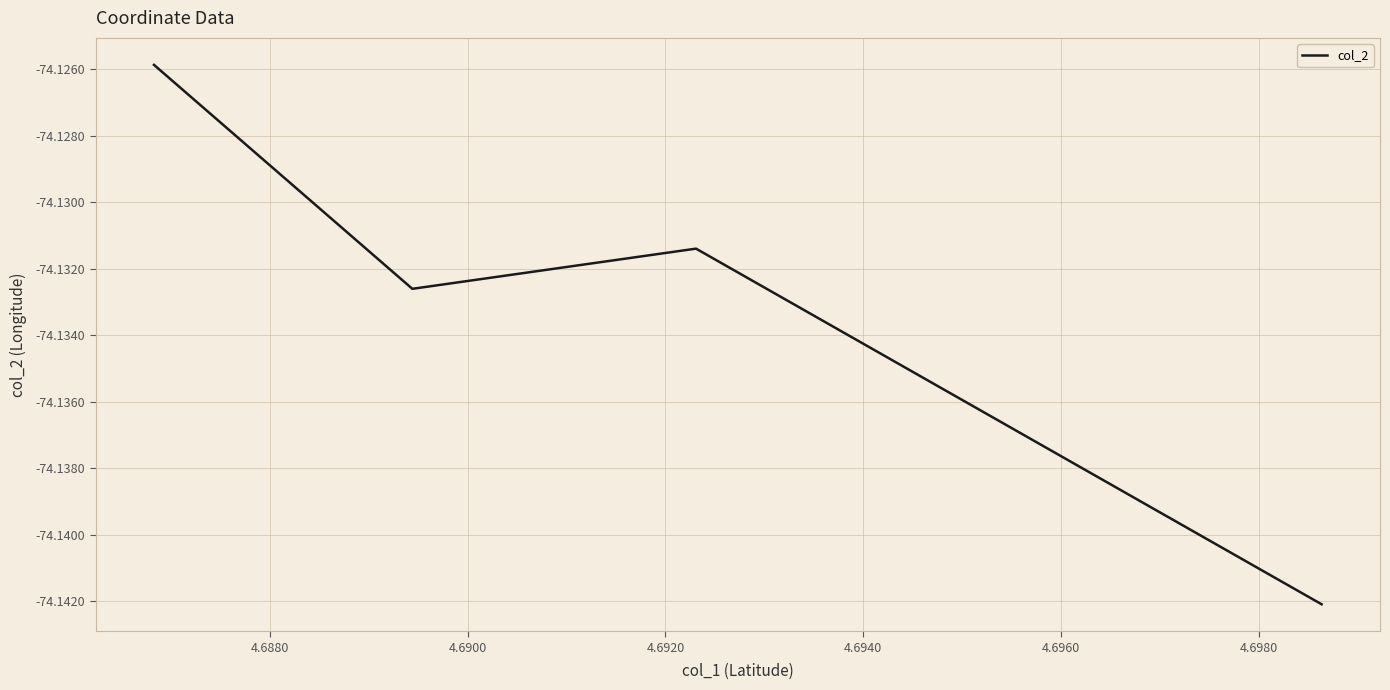

Reading left to right, what are all the values shown in this chart?

-74.1	-74.1	-74.1	-74.1